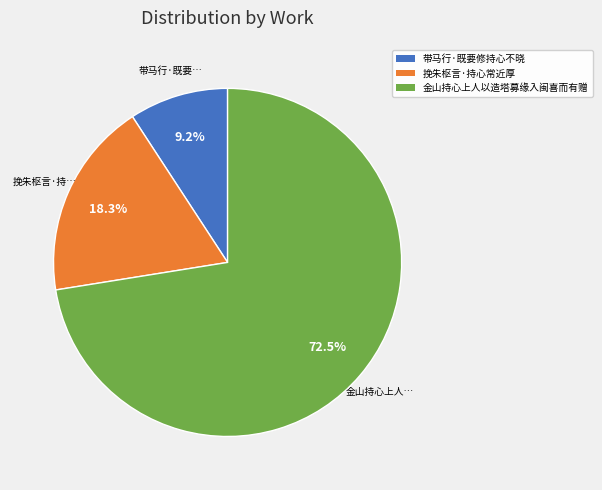

Is it true that 金山持心上人以造塔募缘入闽喜而有赠 is 81% of the pie?

False